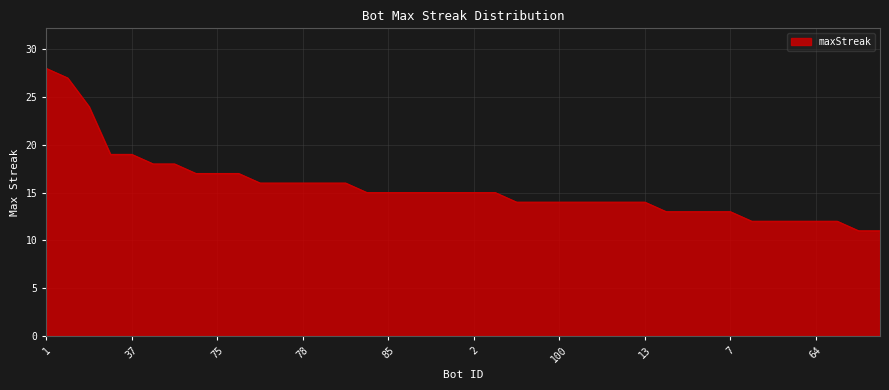

What is the difference between the maximum and minimum values?

17